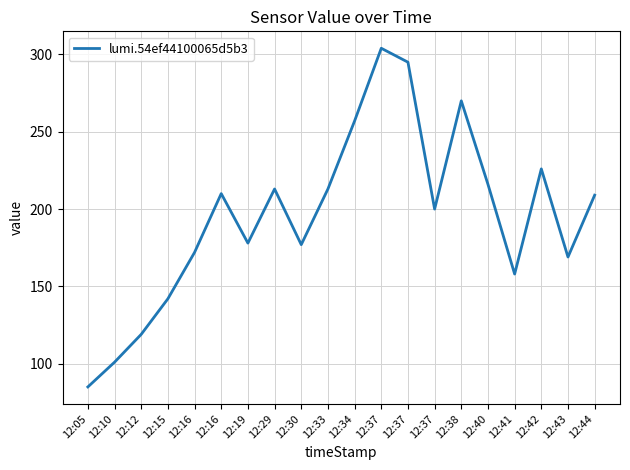

At which category does the data reach its first local valley?

12:19